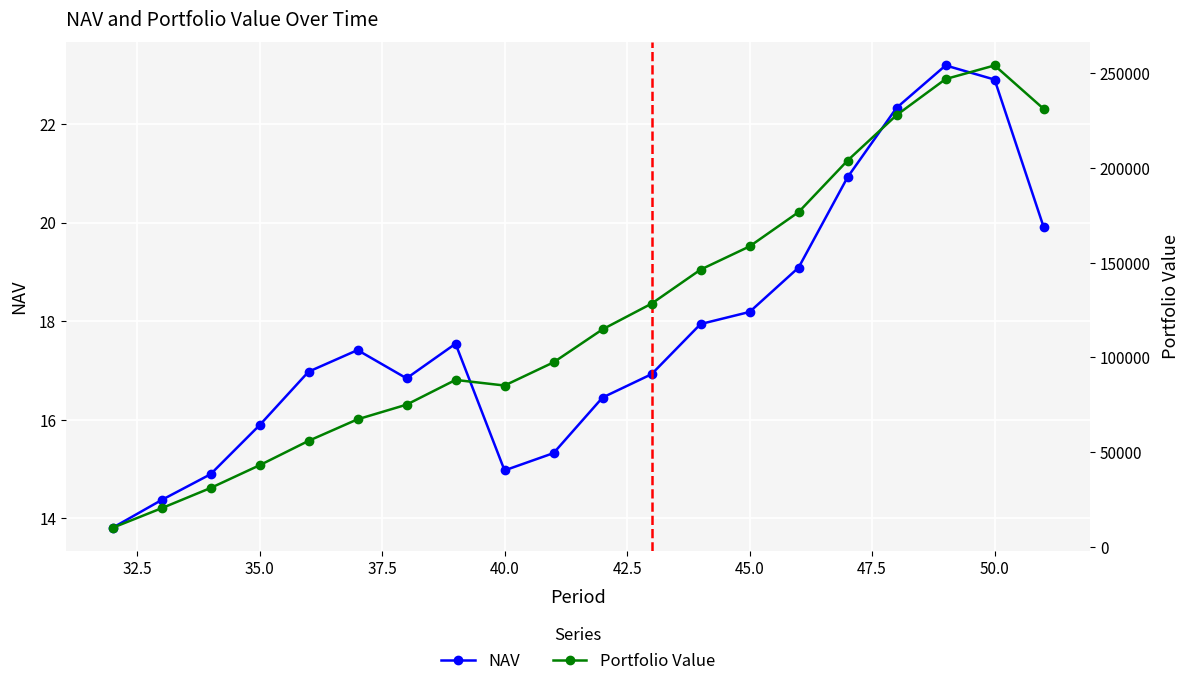

At how many categories does at least one series exceed 230615?

3